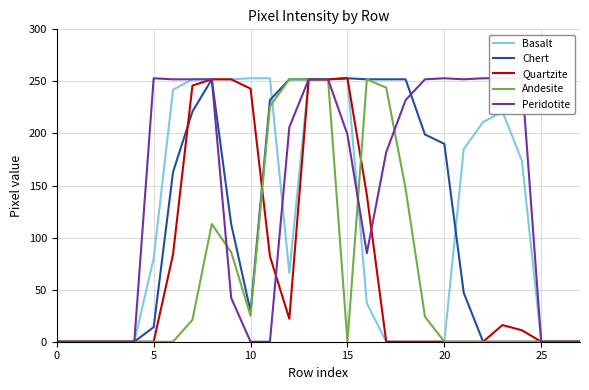

What is the greatest value displayed?

253